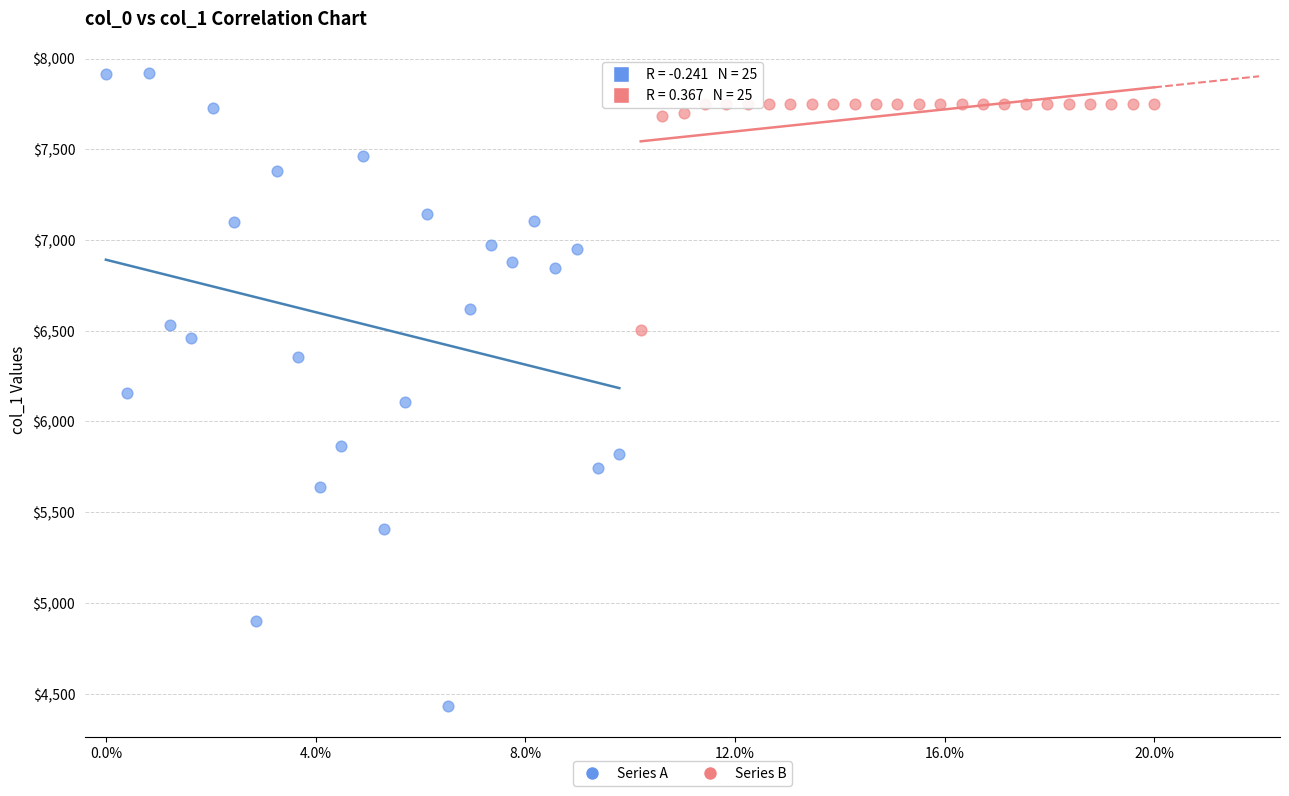

What are all the series names shown in the legend?

Series A, Series B